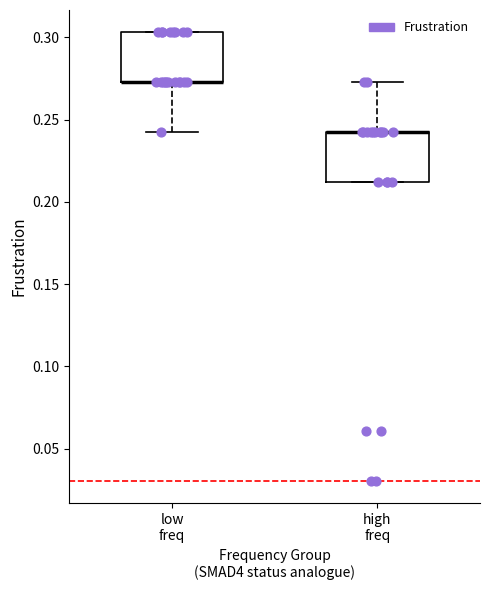

Reading left to right, transcribe this box plot: for each box, give where its median line is, the range the box spans, and where its two whiskers end, as read against the y-axis. The values are not printed on the chart, so give them approximately, as read against the axis.

low freq: median 0.275 (drawn on the box's lower edge), box 0.275 to 0.305, whiskers 0.240 to 0.305
high freq: median 0.240 (drawn on the box's upper edge), box 0.210 to 0.240, whiskers 0.210 to 0.275